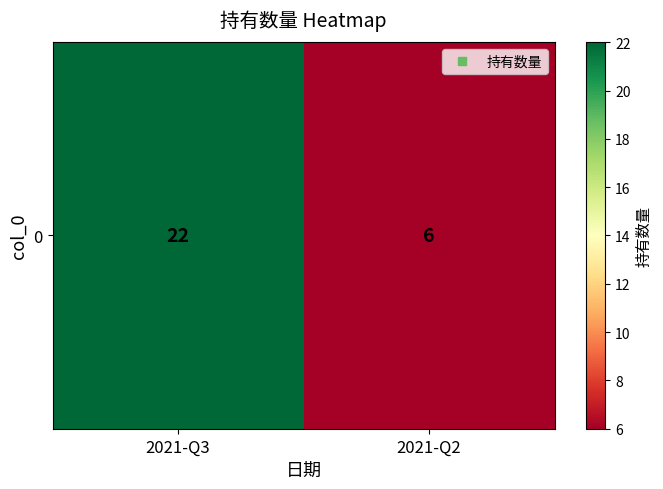

The chart shows a value of 6 at 2021-Q2. True or false?

True